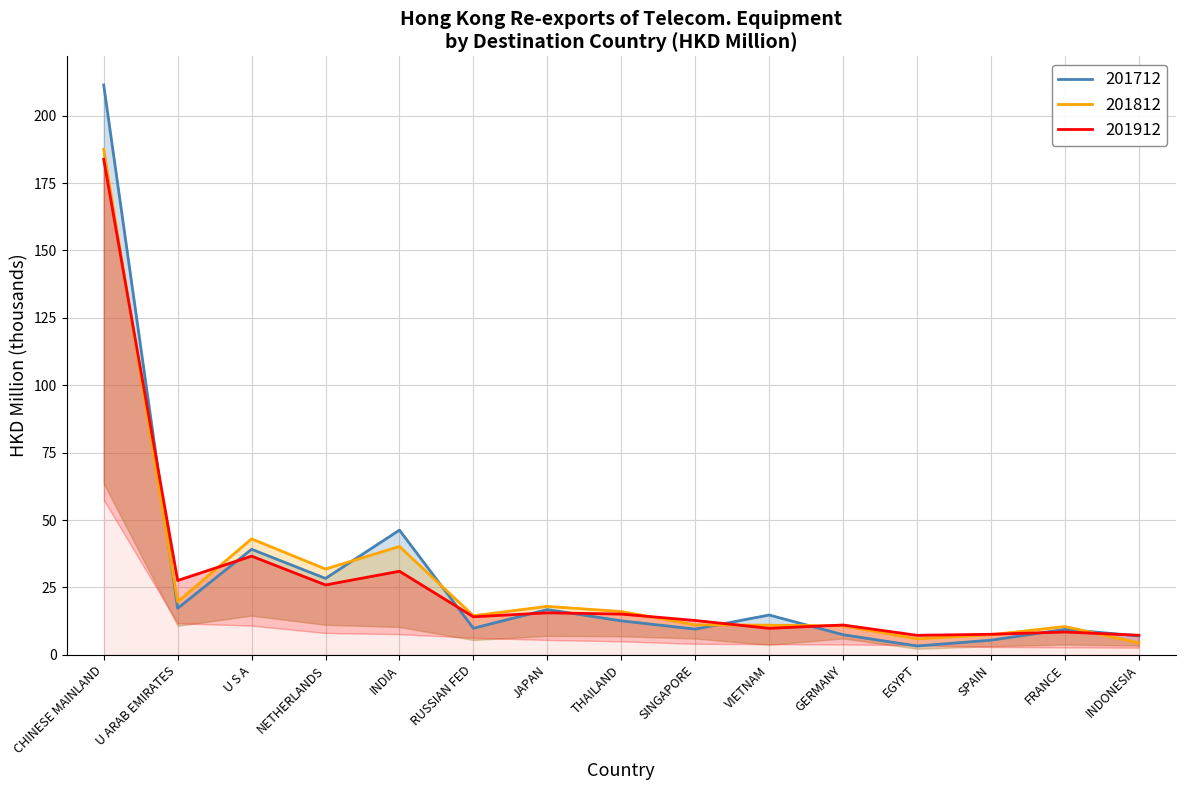

How many data points does each series have?

15